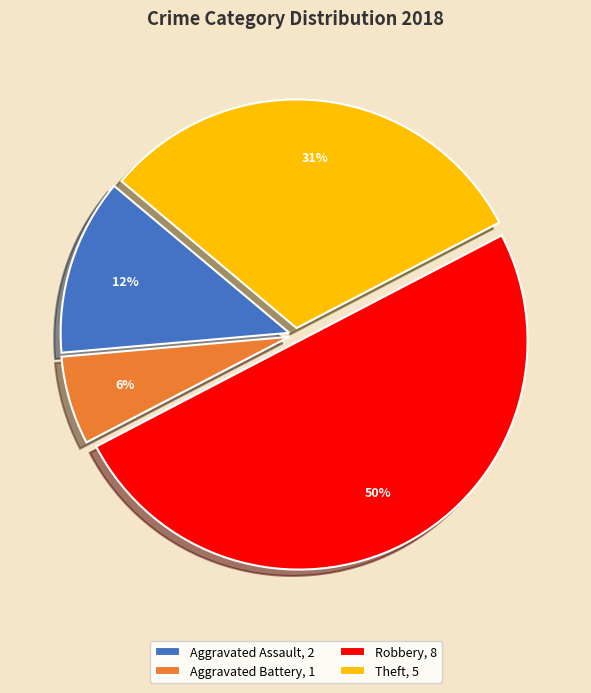

To the nearest percent, what is the difference between the largest and smallest slice percentages?

44%